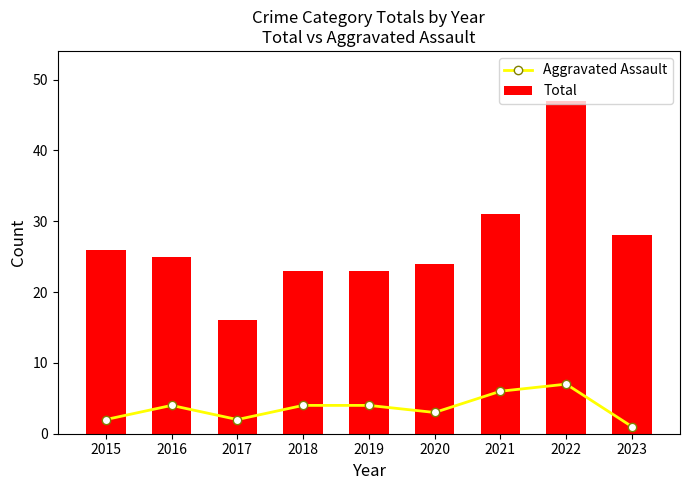

Reading left to right, list all the values displayed in this chart.

Aggravated Assault: 2015=2	2016=4	2017=2	2018=4	2019=4	2020=3	2021=6	2022=7	2023=1
Total: 2015=26	2016=25	2017=16	2018=23	2019=23	2020=24	2021=31	2022=47	2023=28